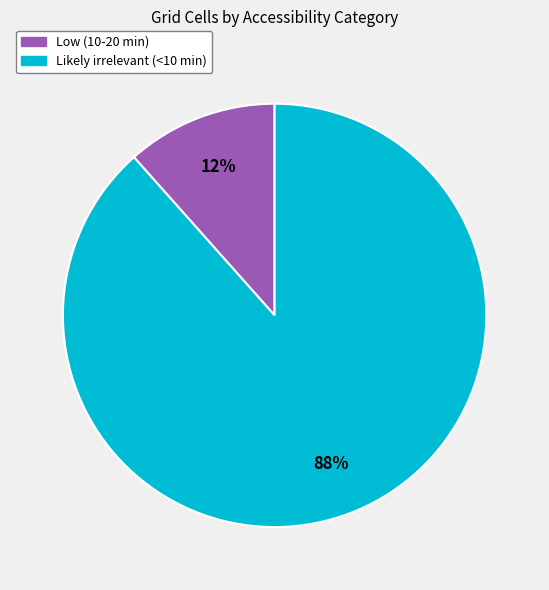

To the nearest percent, what is the combined percentage of Low (10-20 min) and Likely irrelevant (<10 min)?

100%